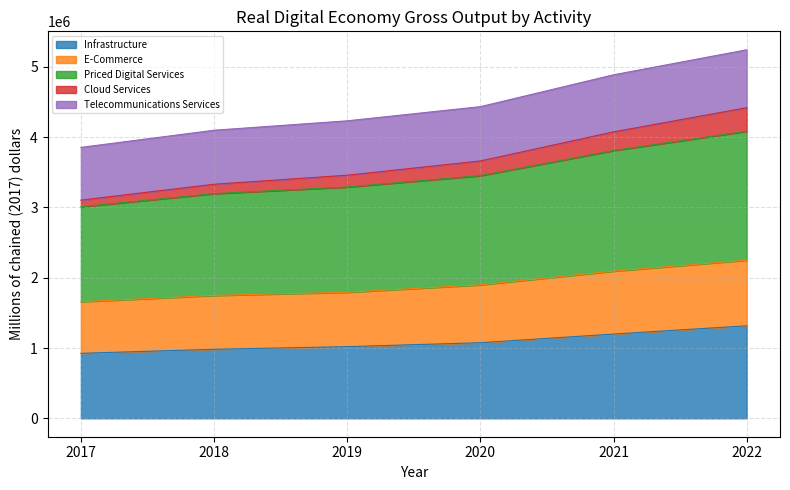

The value of Infrastructure at 2022 is 1315988. True or false?

True